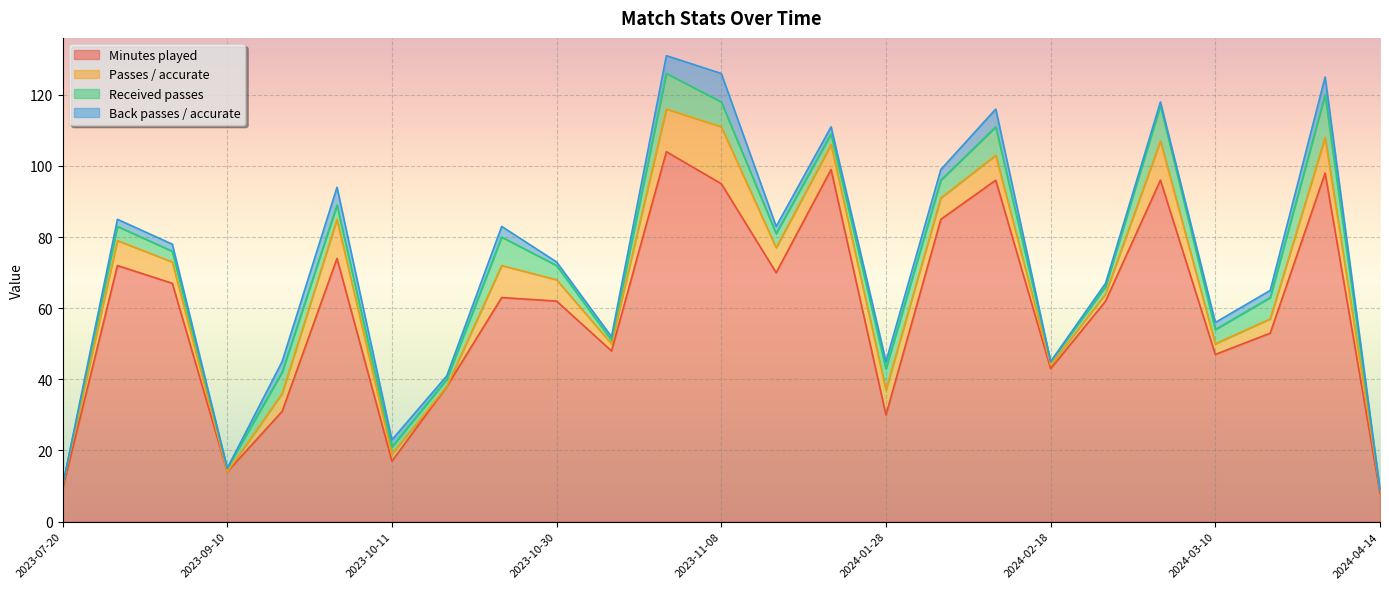

Which series has the largest total across all categories?

Minutes played